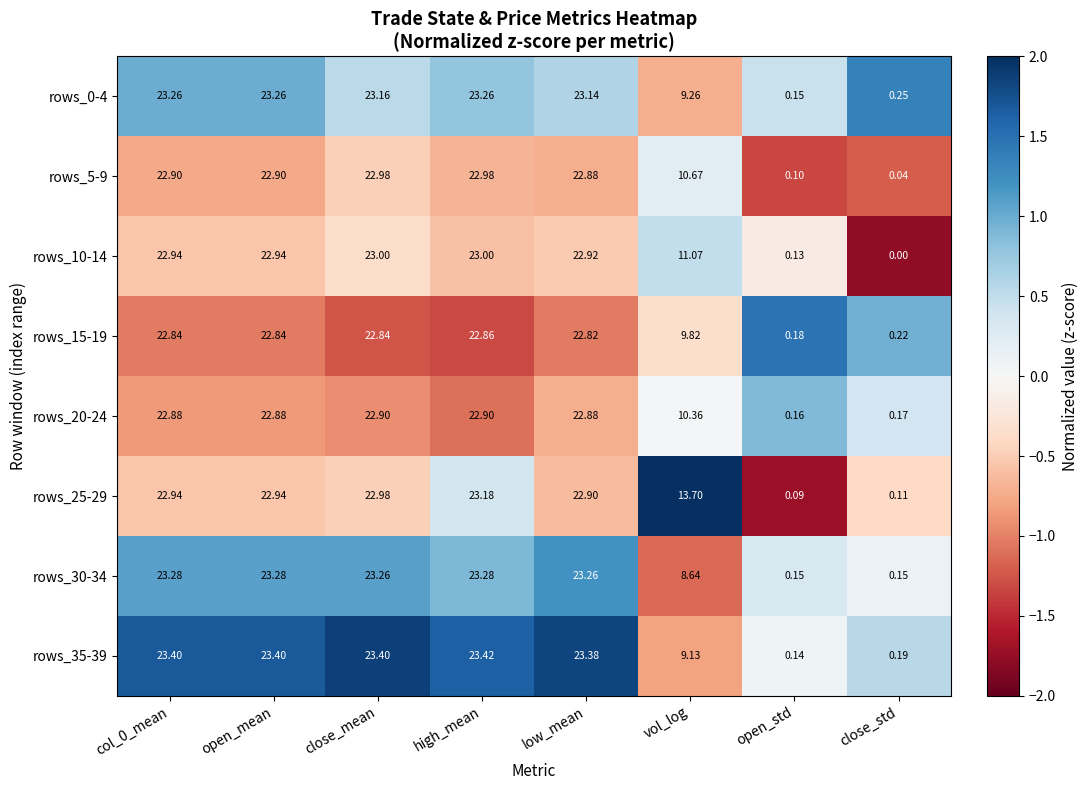

At which category is the sum across all series the highest?

high_mean